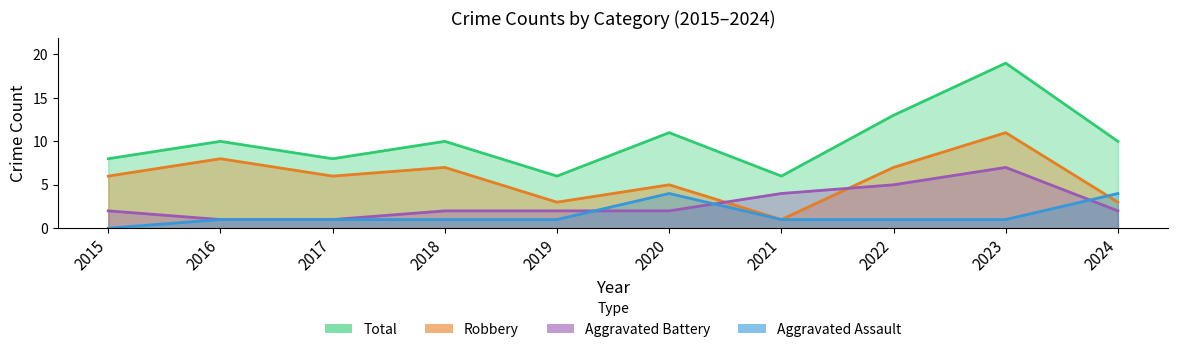

At which label does Robbery reach its peak?

2023